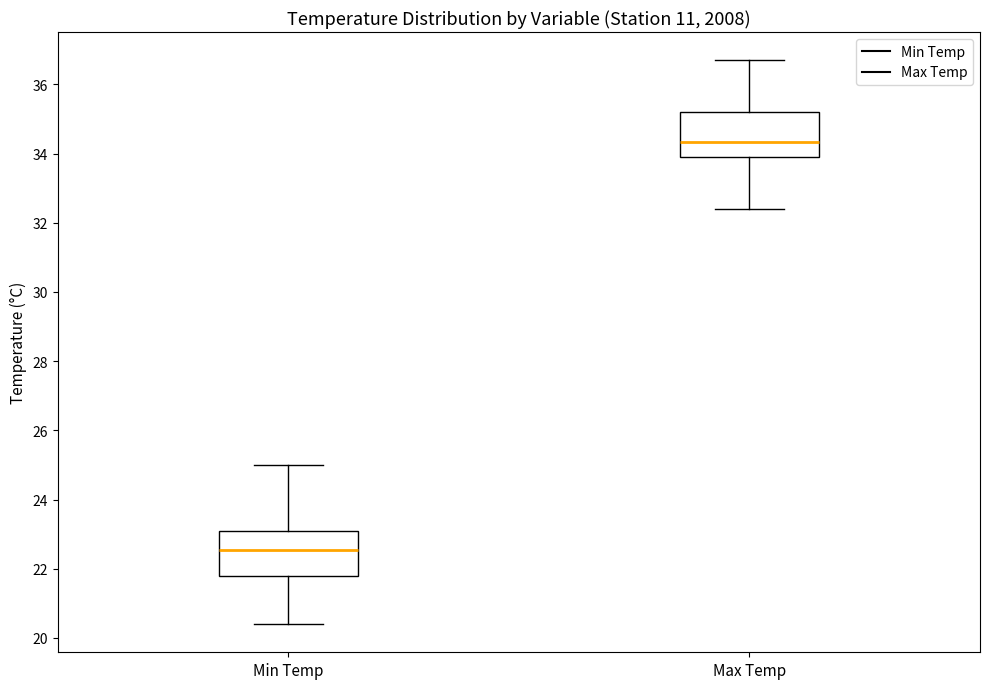

Reading left to right, read every box against the y-axis: the position of its median line, the range the box covers, and the ends of its whiskers. The values are not printed on the chart, so give them approximately, as read against the axis.

Min Temp: median 22.6, box 21.8 to 23.2, whiskers 20.4 to 25.0
Max Temp: median 34.4, box 34.0 to 35.2, whiskers 32.4 to 36.8